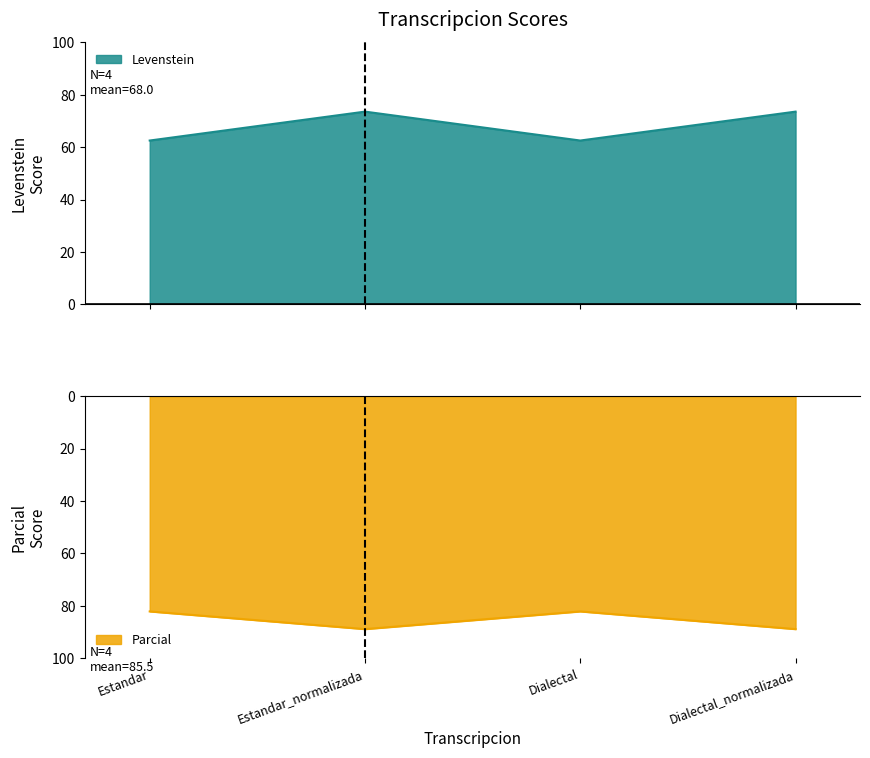

How many lines are shown in the chart?

2